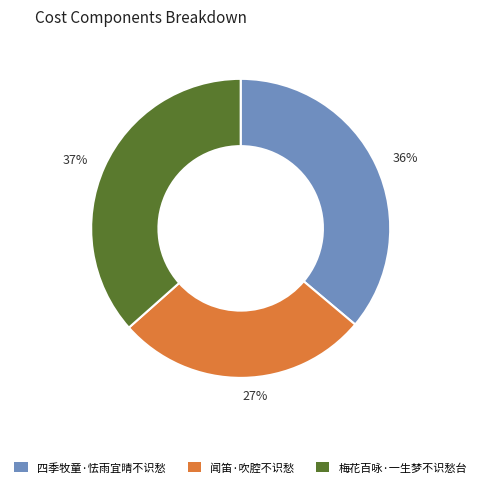

To the nearest percent, what portion does 梅花百咏·一生梦不识愁台 represent?

37%